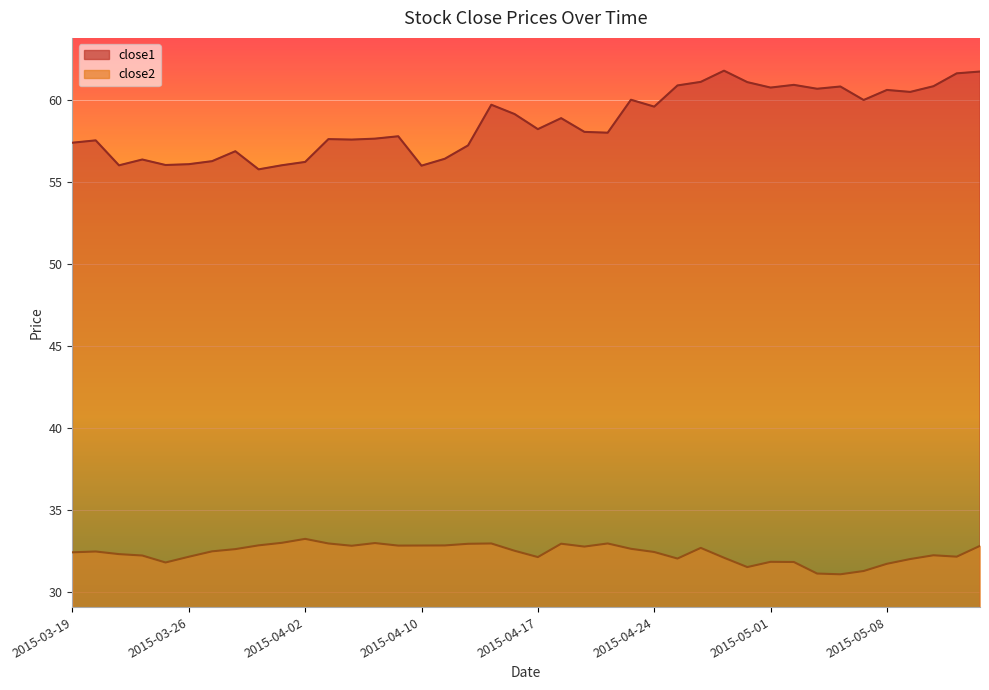

Count the number of data series in this chart.

2